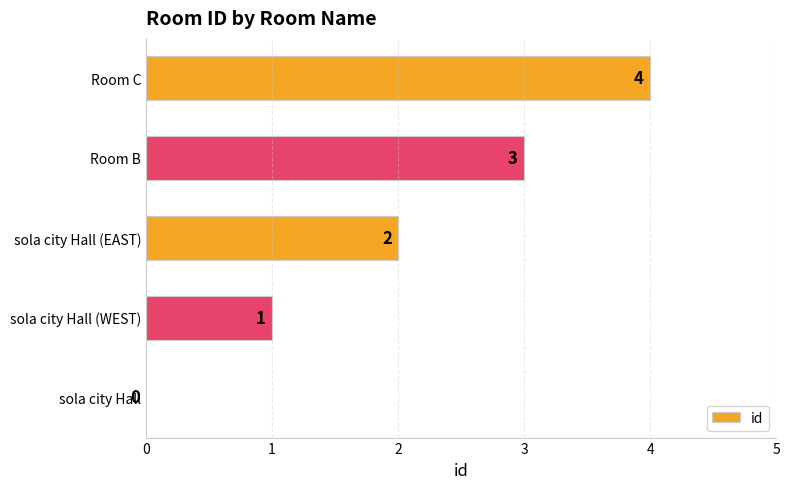

True or false: the data shows 3 at Room B.

True